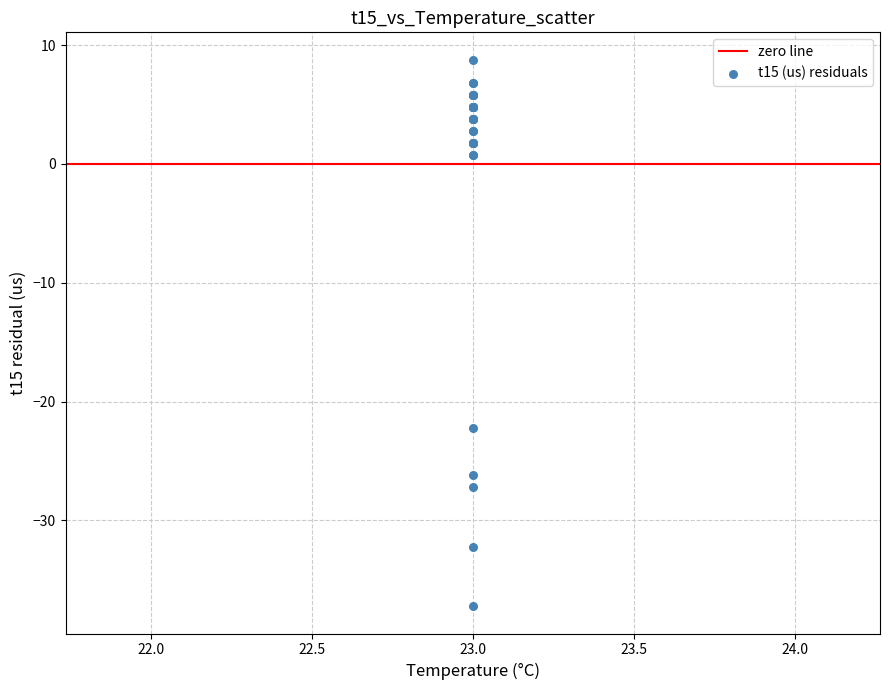

What Y value in the scatter plot is closest to -14?

-22.2